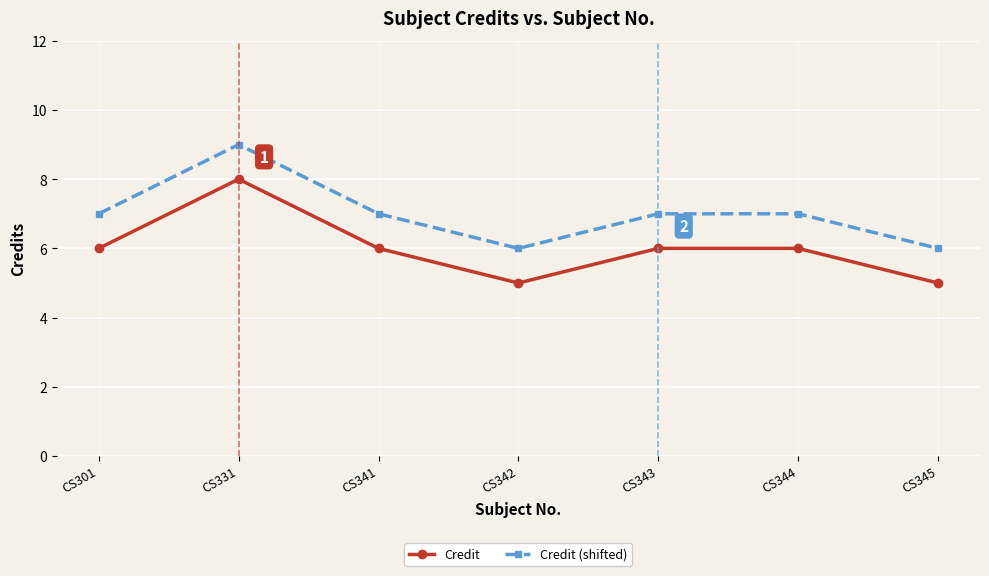

At how many categories does at least one series exceed 8?

1